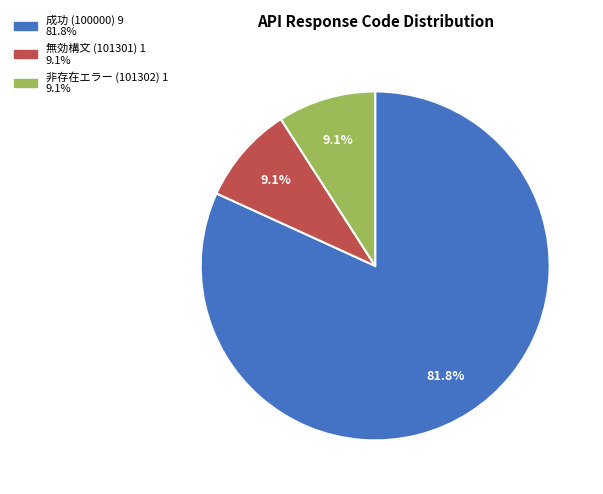

Is there a majority slice in this chart?

Yes